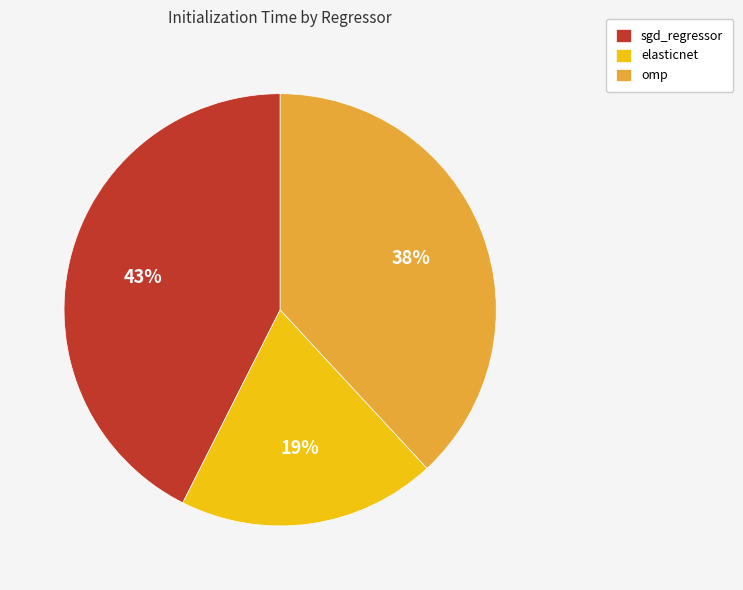

The omp slice represents 51% of the pie. True or false?

False